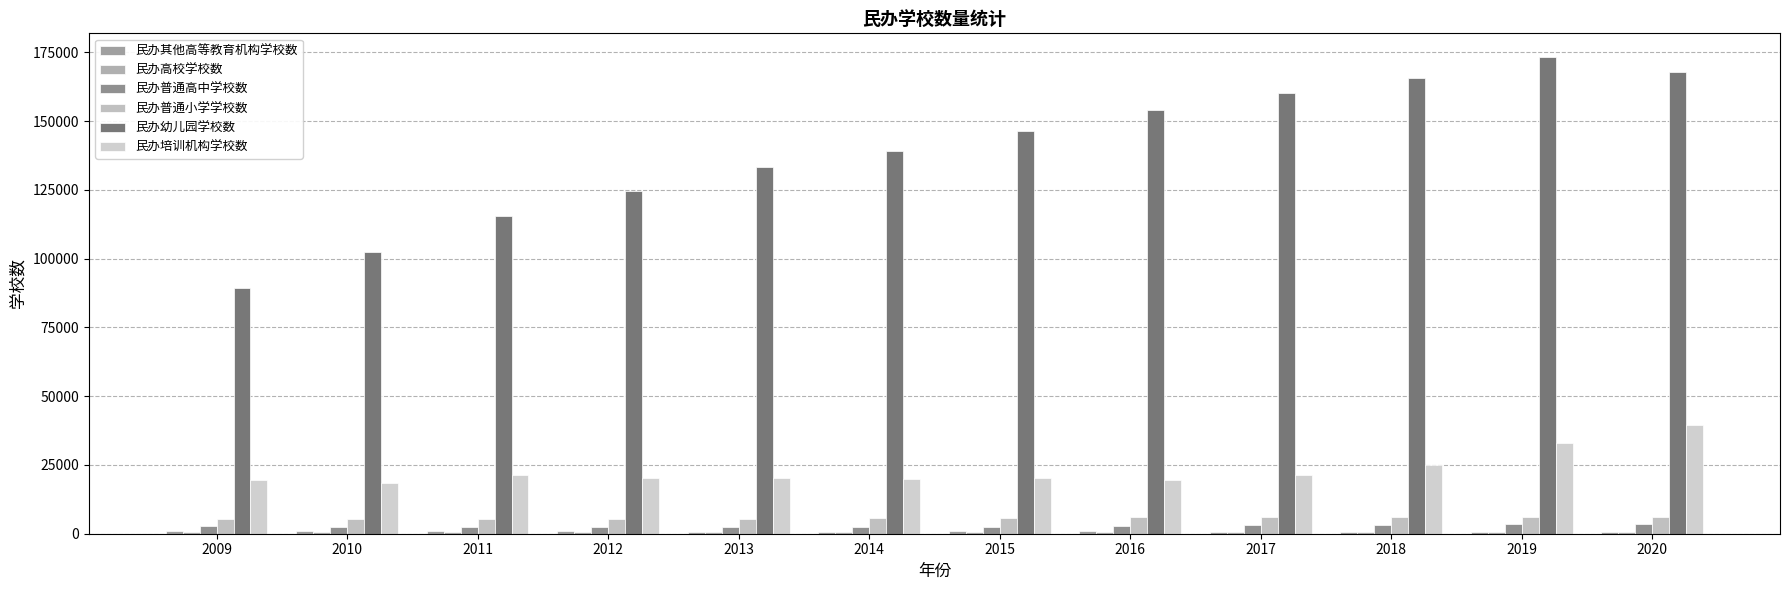

At how many categories does at least one series exceed 141678?

6